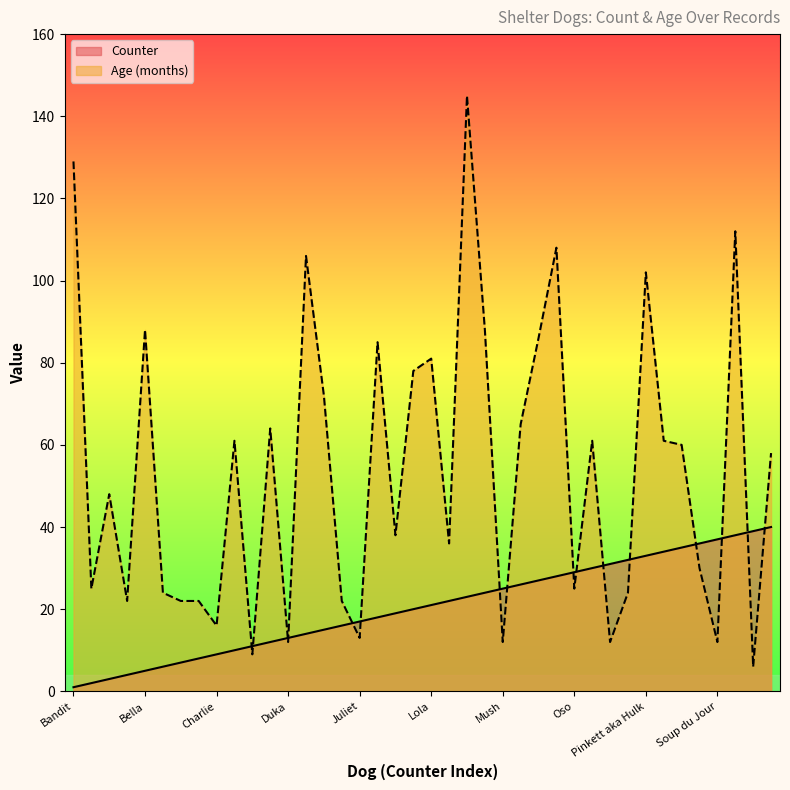

At which category does the chart reach its peak across all series?

Micah